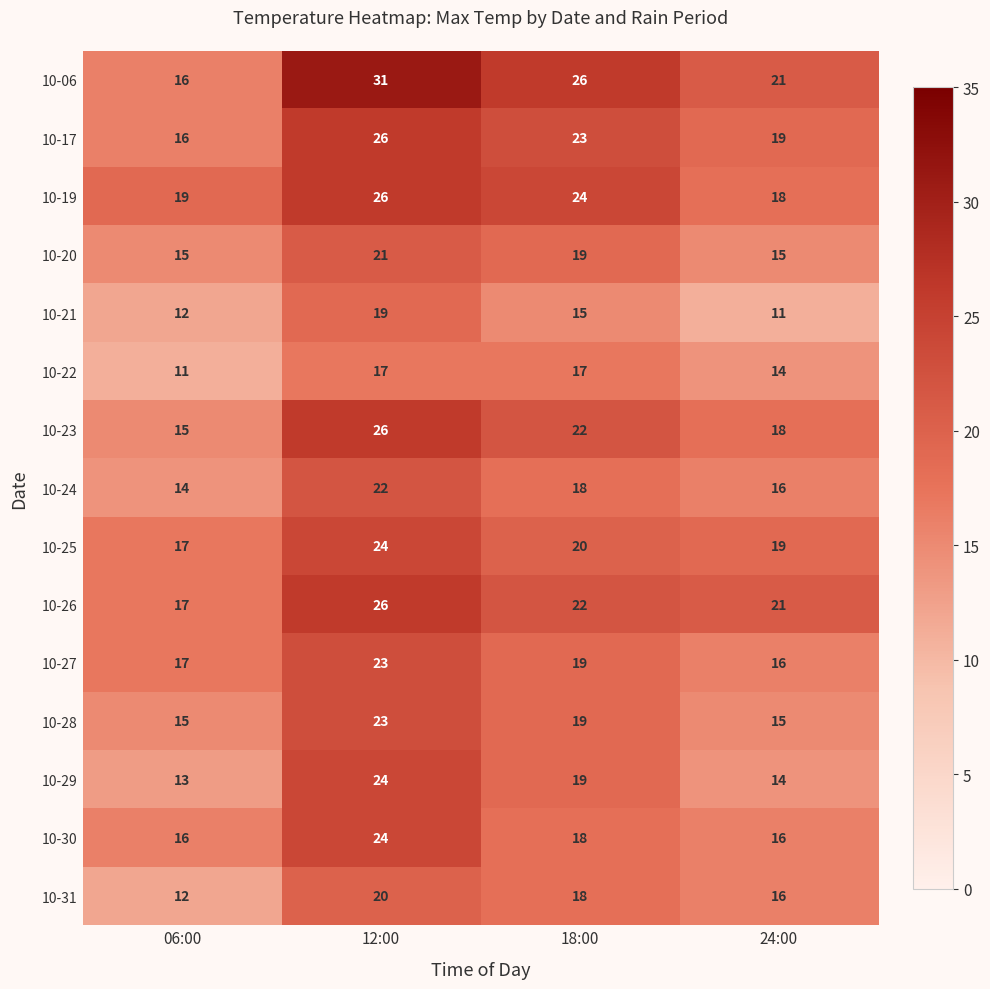

True or false: 10-25 has a value of 24 at 12:00.

True